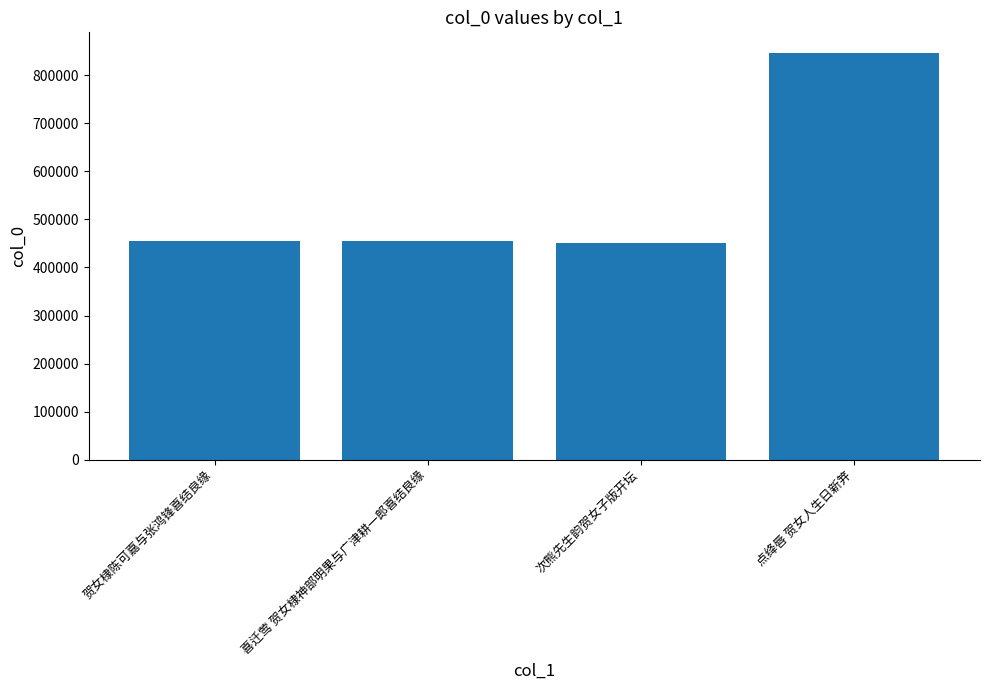

What is the average value?

551632